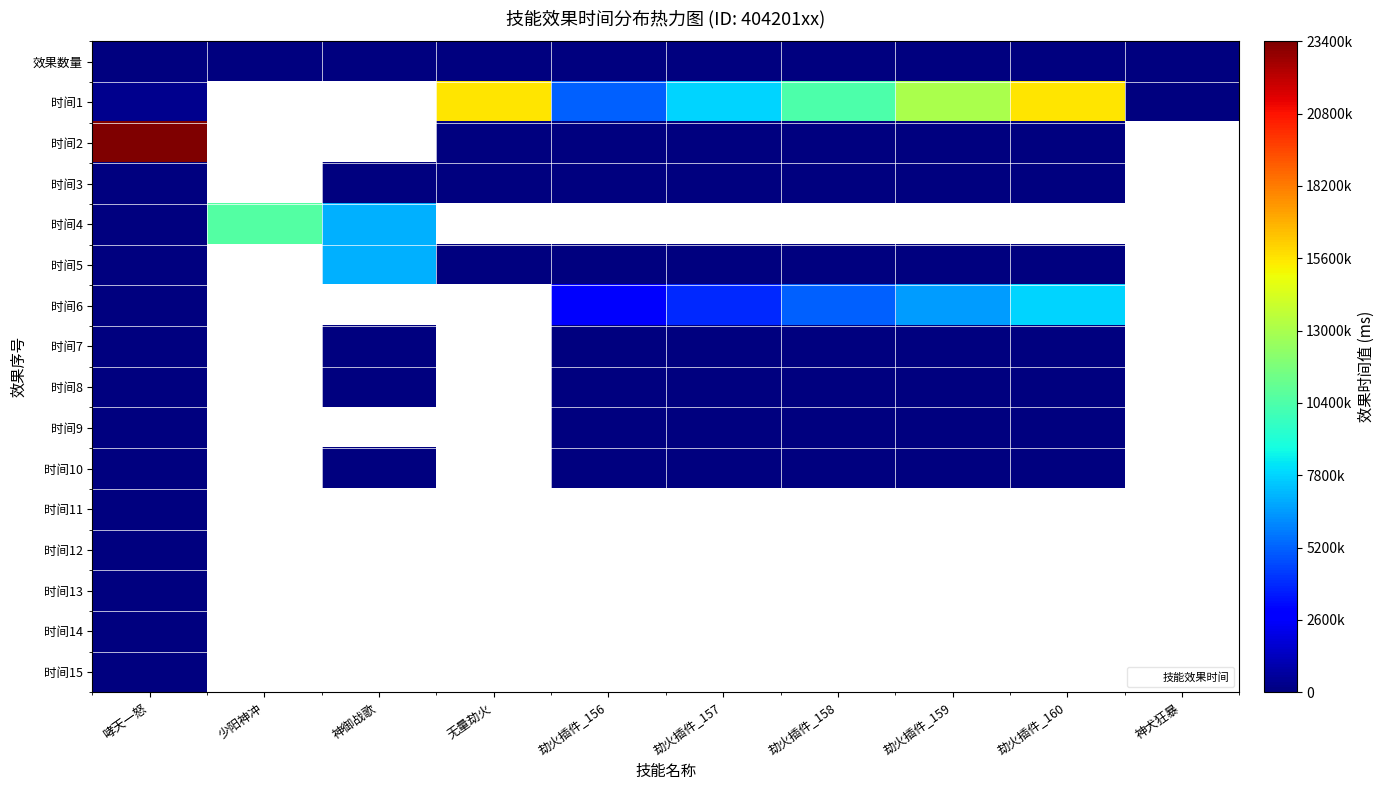

Is it true that 效果数量 equals 1.1 at 无量劫火?

False